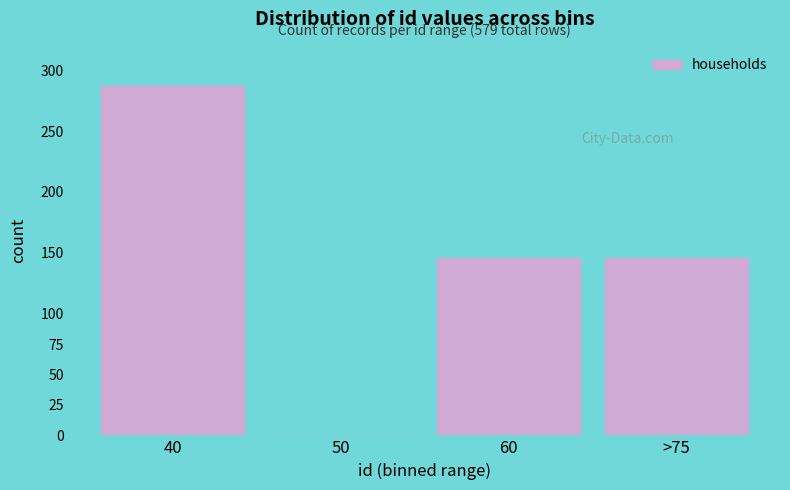

Reading right to left, list all the values displayed in this chart.

>75=146	60=146	50=0	40=287